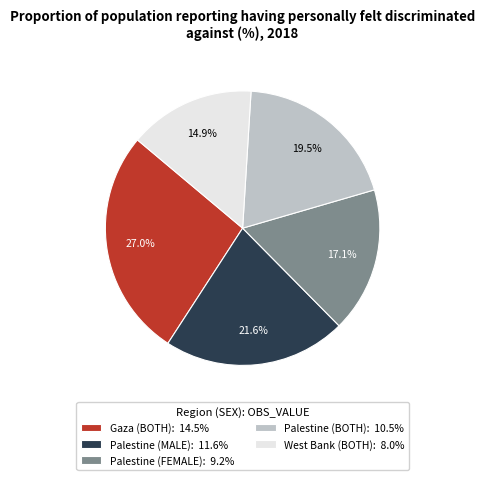

Between Palestine (BOTH) and West Bank (BOTH), which is larger?

Palestine (BOTH)